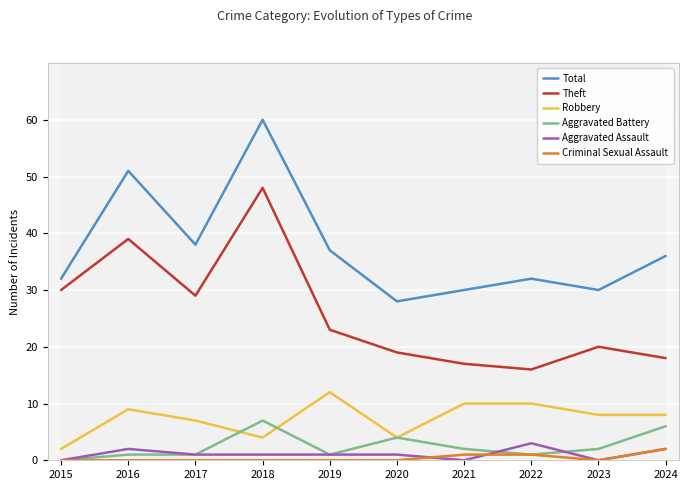

Rank the series by their maximum value, from lowest to highest.

Criminal Sexual Assault, Aggravated Assault, Aggravated Battery, Robbery, Theft, Total